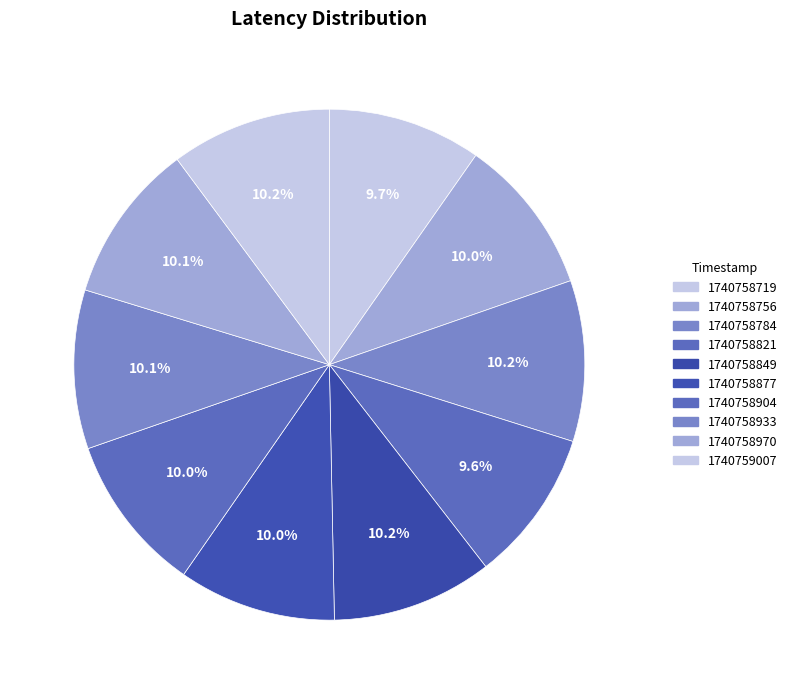

Is it true that 1740758784 is 20% of the pie?

False